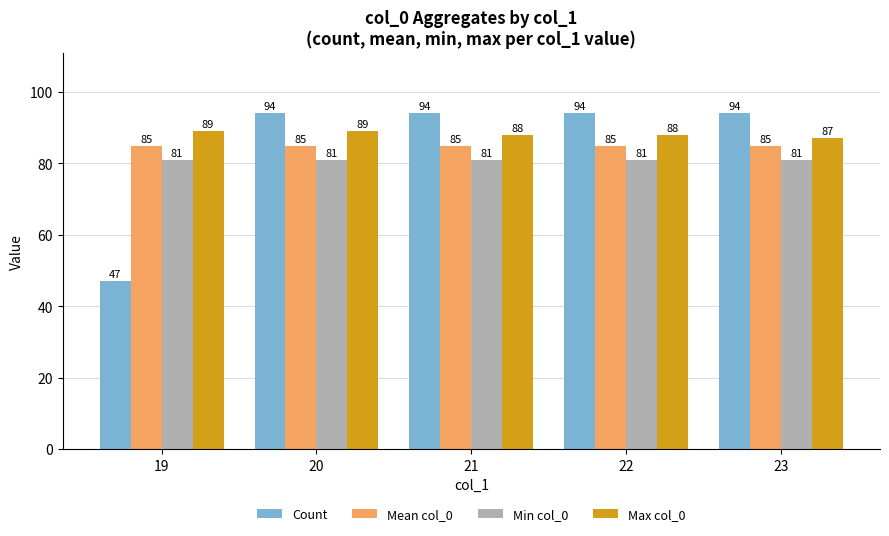

What is the approximate value of Min col_0 at 21?

81